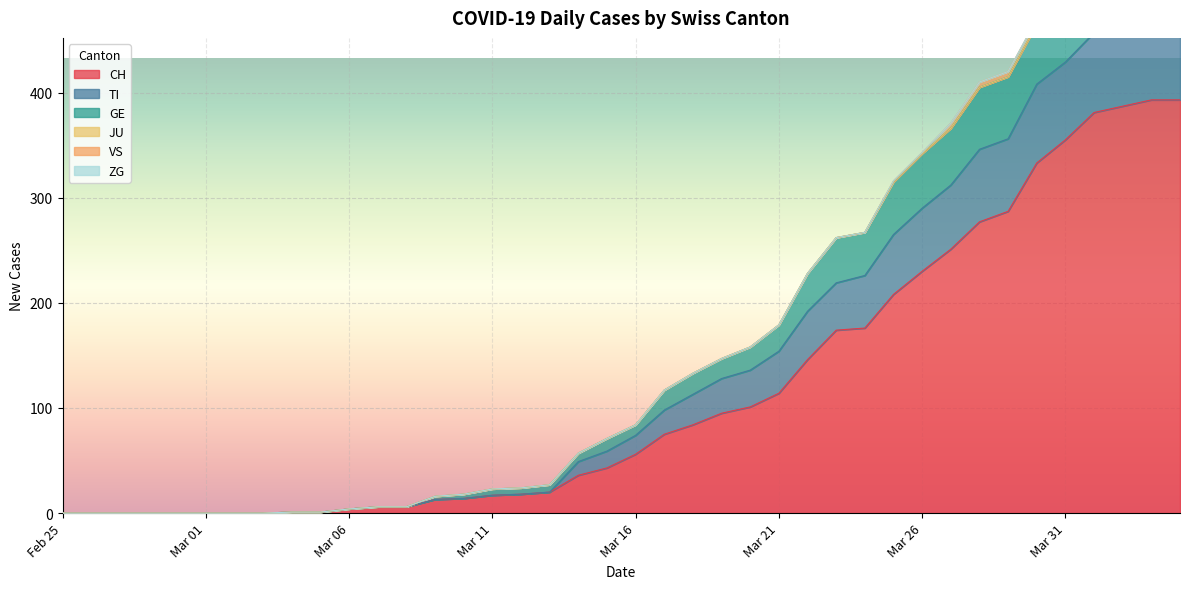

How many interior local peaks does the GE series have?

1